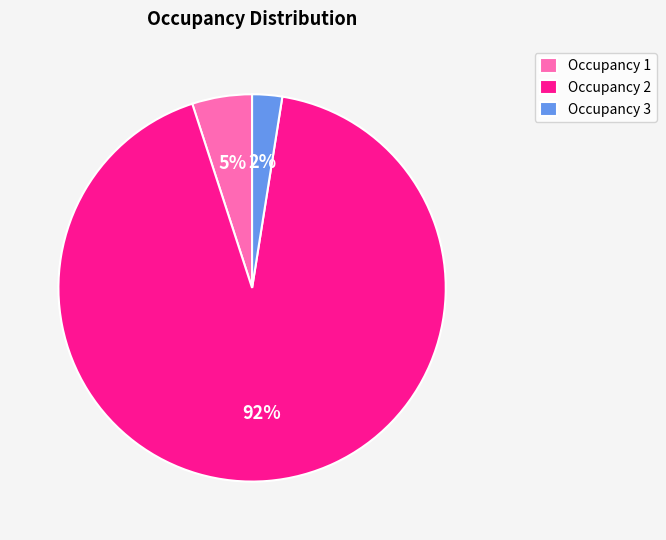

How many slices are in this pie chart?

3